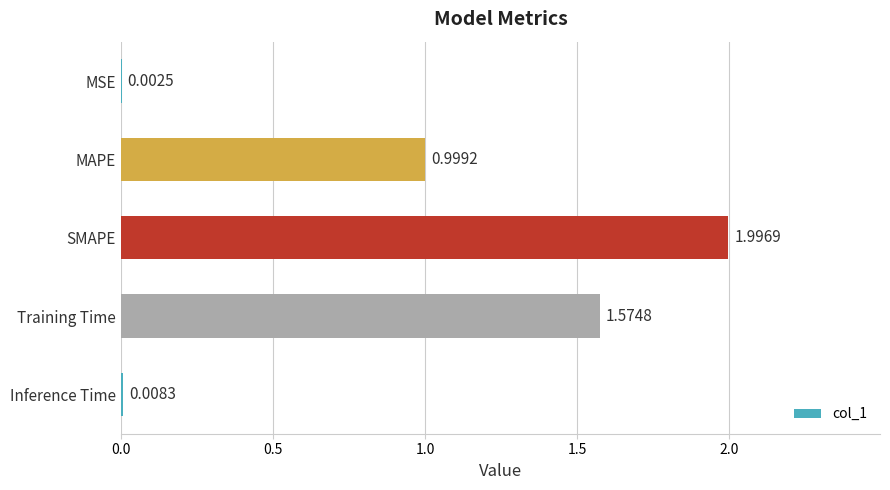

Which has a higher value, Training Time or MAPE?

Training Time